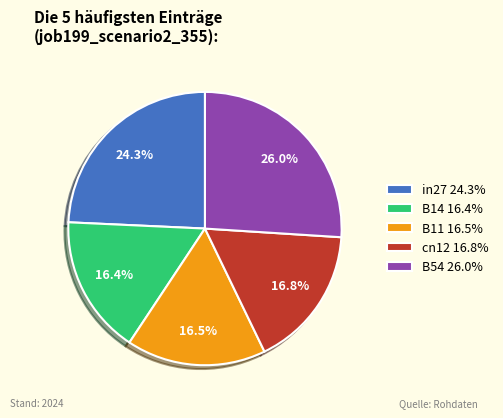

Is it true that B14 is 16% of the pie?

True